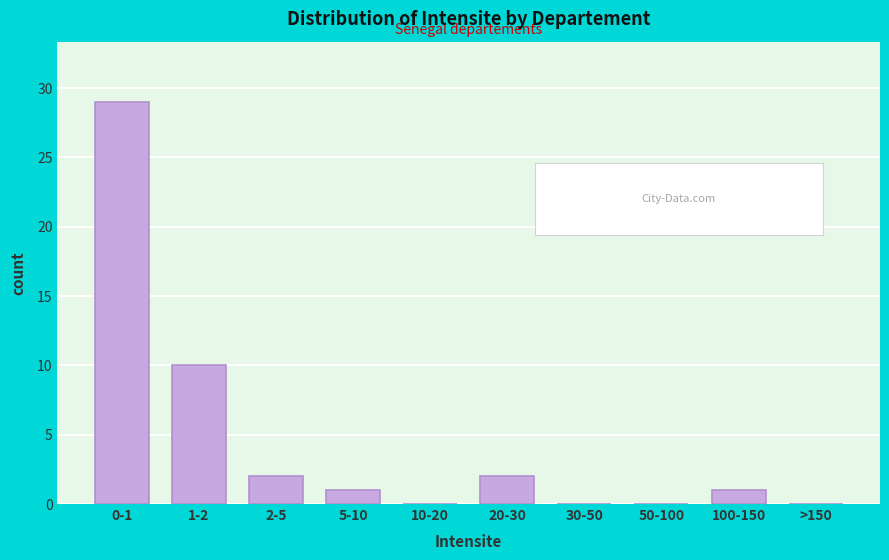

Reading left to right, what are all the values shown in this chart?

0-1=29	1-2=10	2-5=2	5-10=1	10-20=0	20-30=2	30-50=0	50-100=0	100-150=1	>150=0